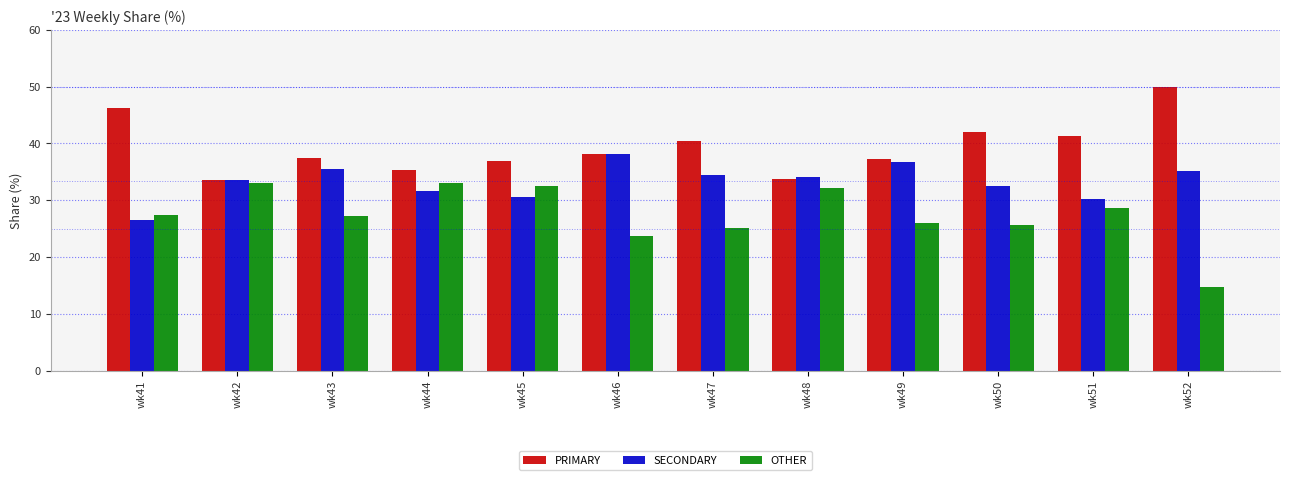

How many values in the PRIMARY series exceed 38?

6